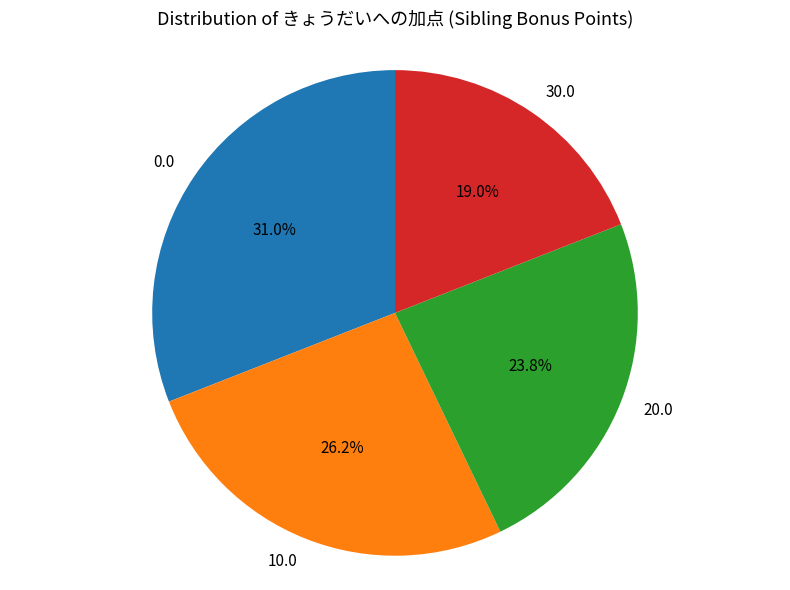

To the nearest percent, what portion does 10.0 represent?

26%